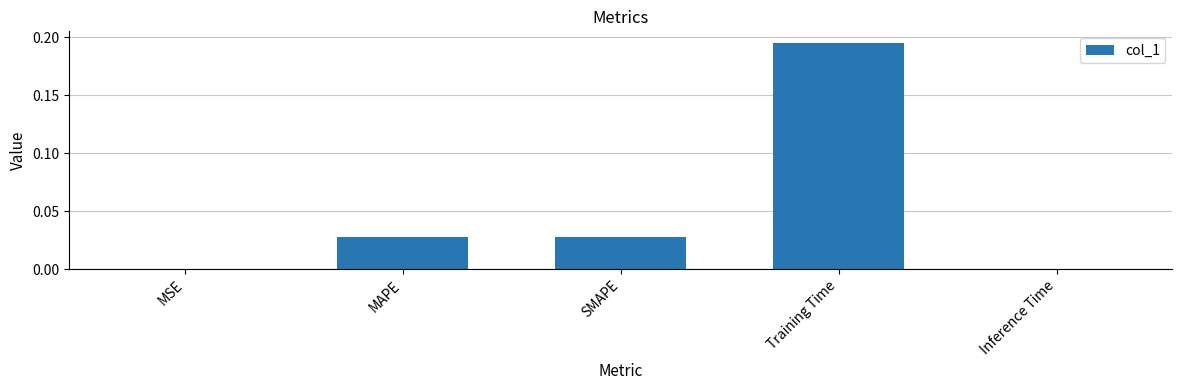

Is it true that the value at MSE is 0.0?

True